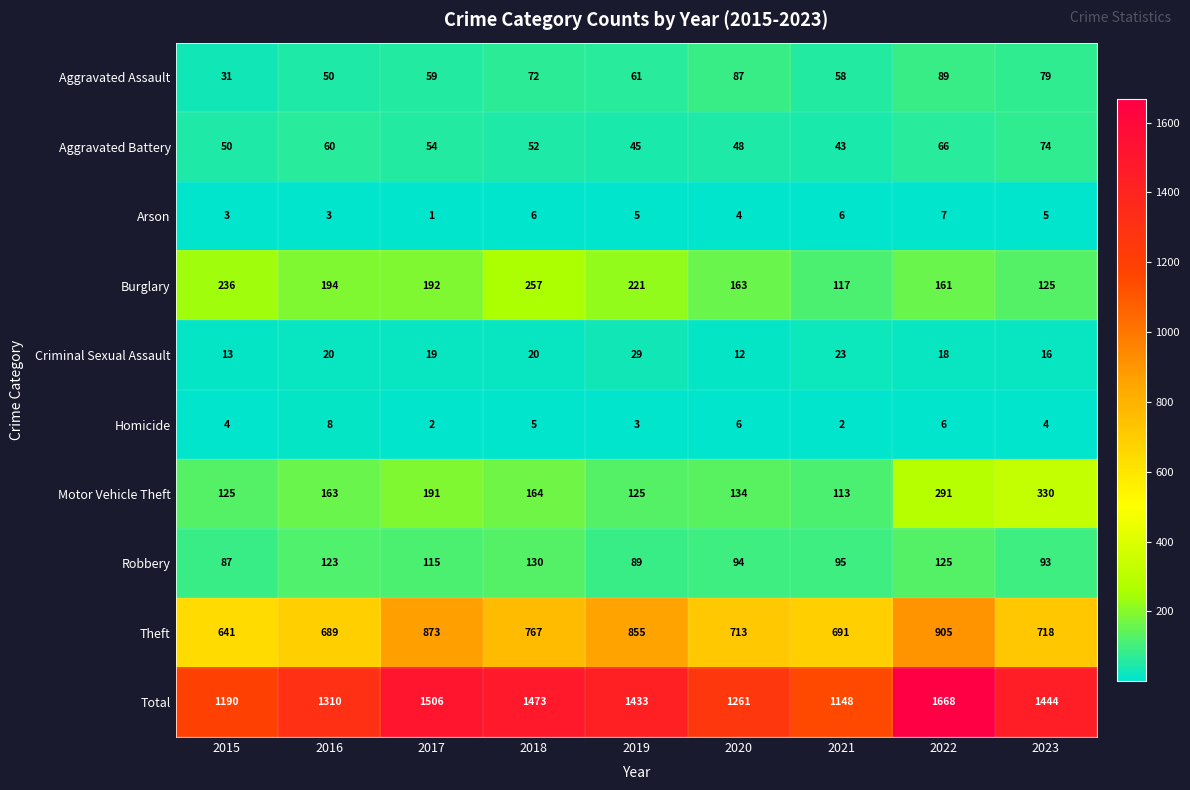

What is the difference between the highest and lowest values at 2017?

1505